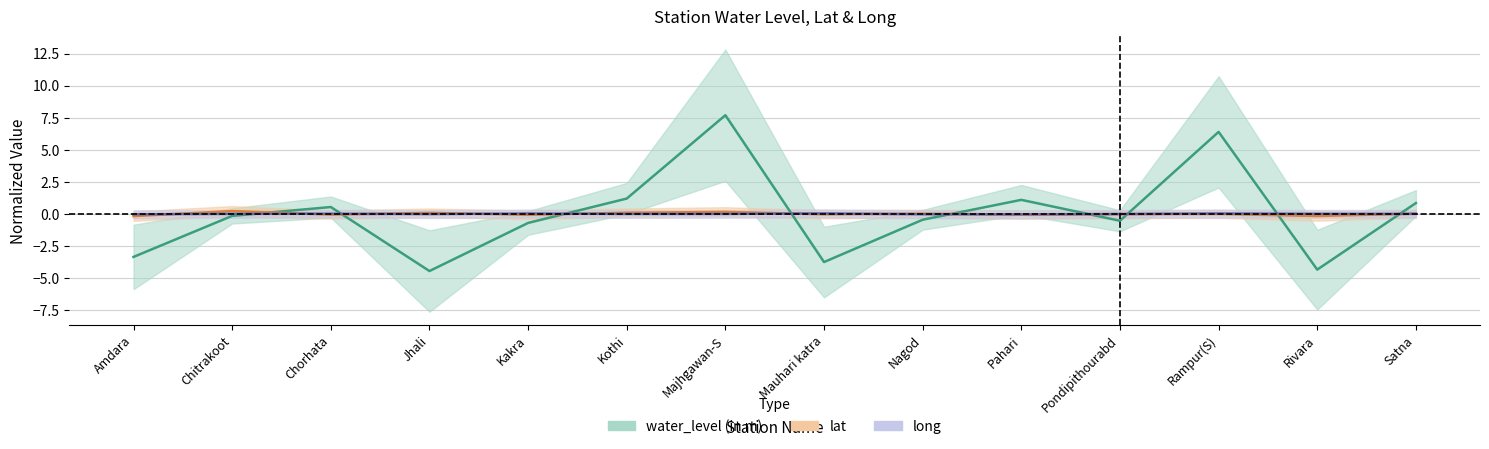

What is the label of the 11th point from the left?

Pondipithourabd